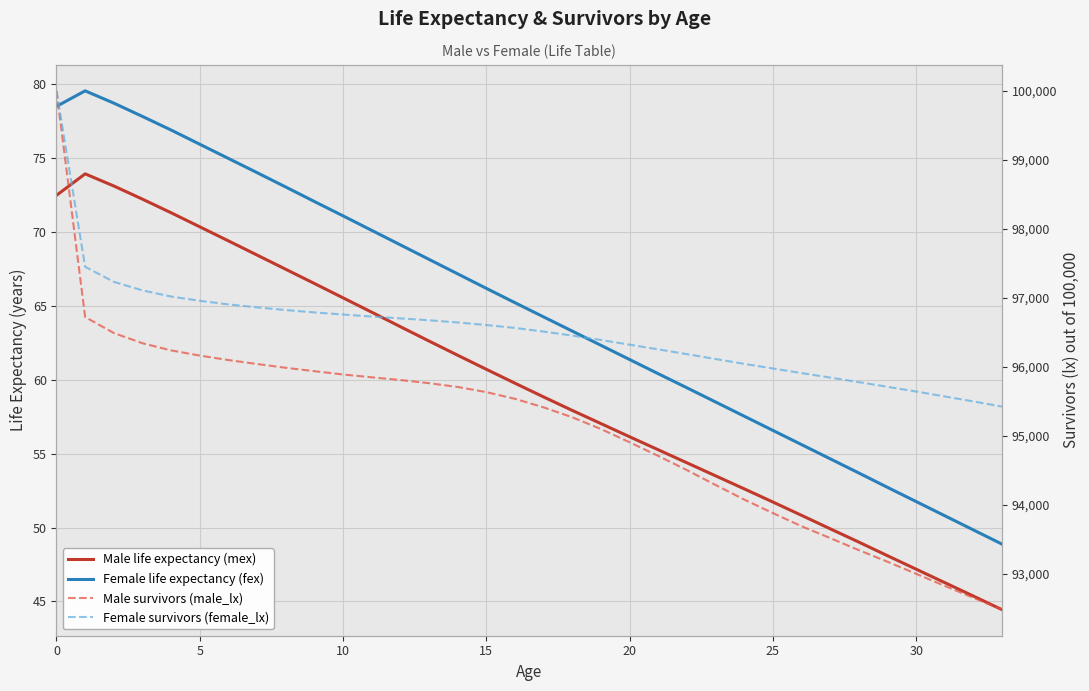

Which category has the lowest value across all series?

33